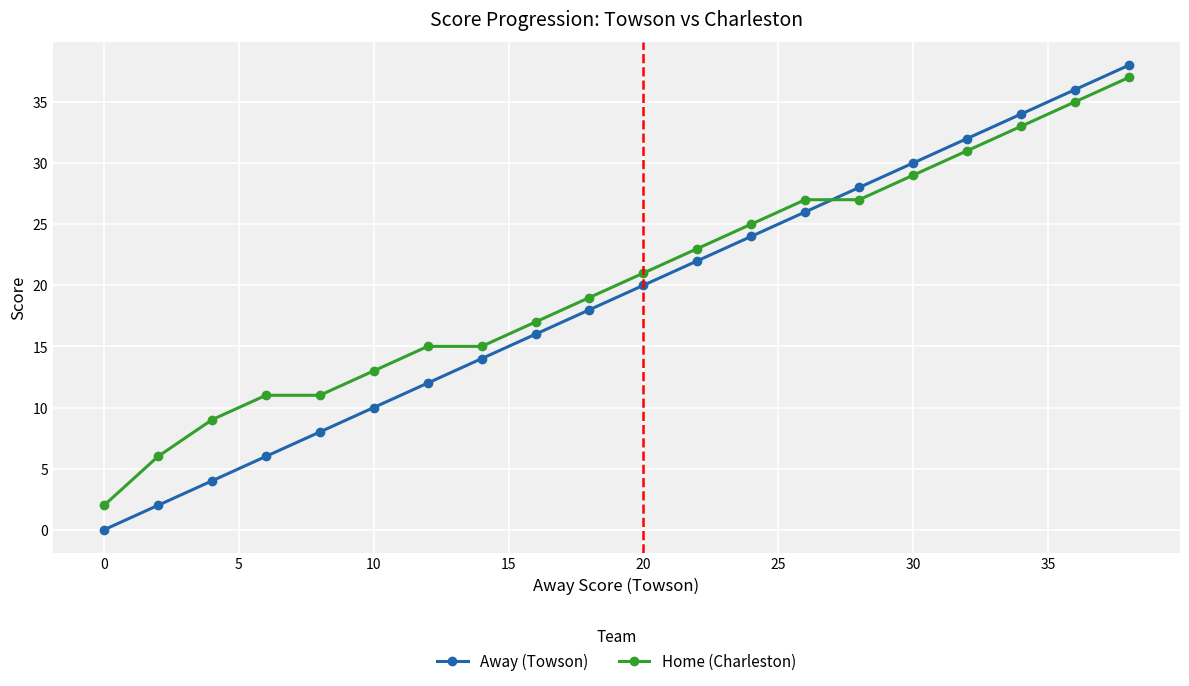

Rank the series by their average value, from lowest to highest.

Away (Towson), Home (Charleston)